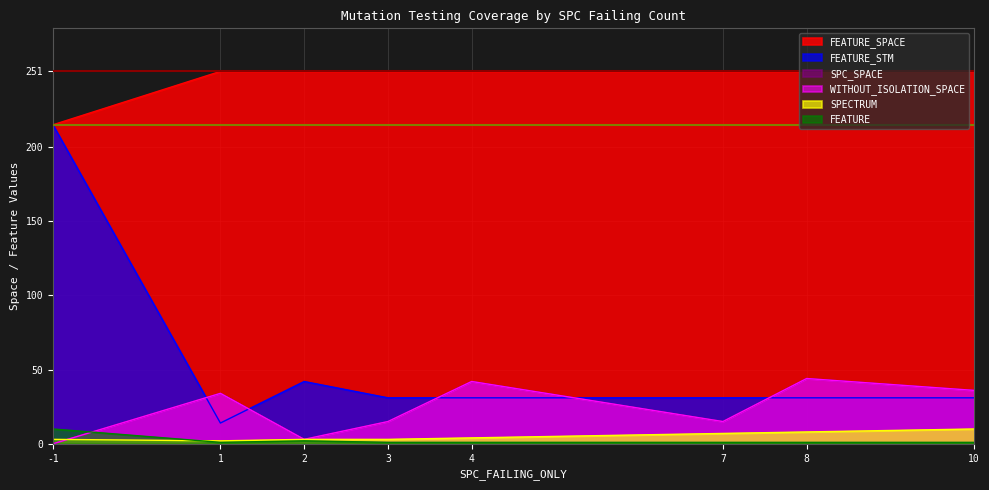

What value does the SPC_SPACE series have at 3?

15